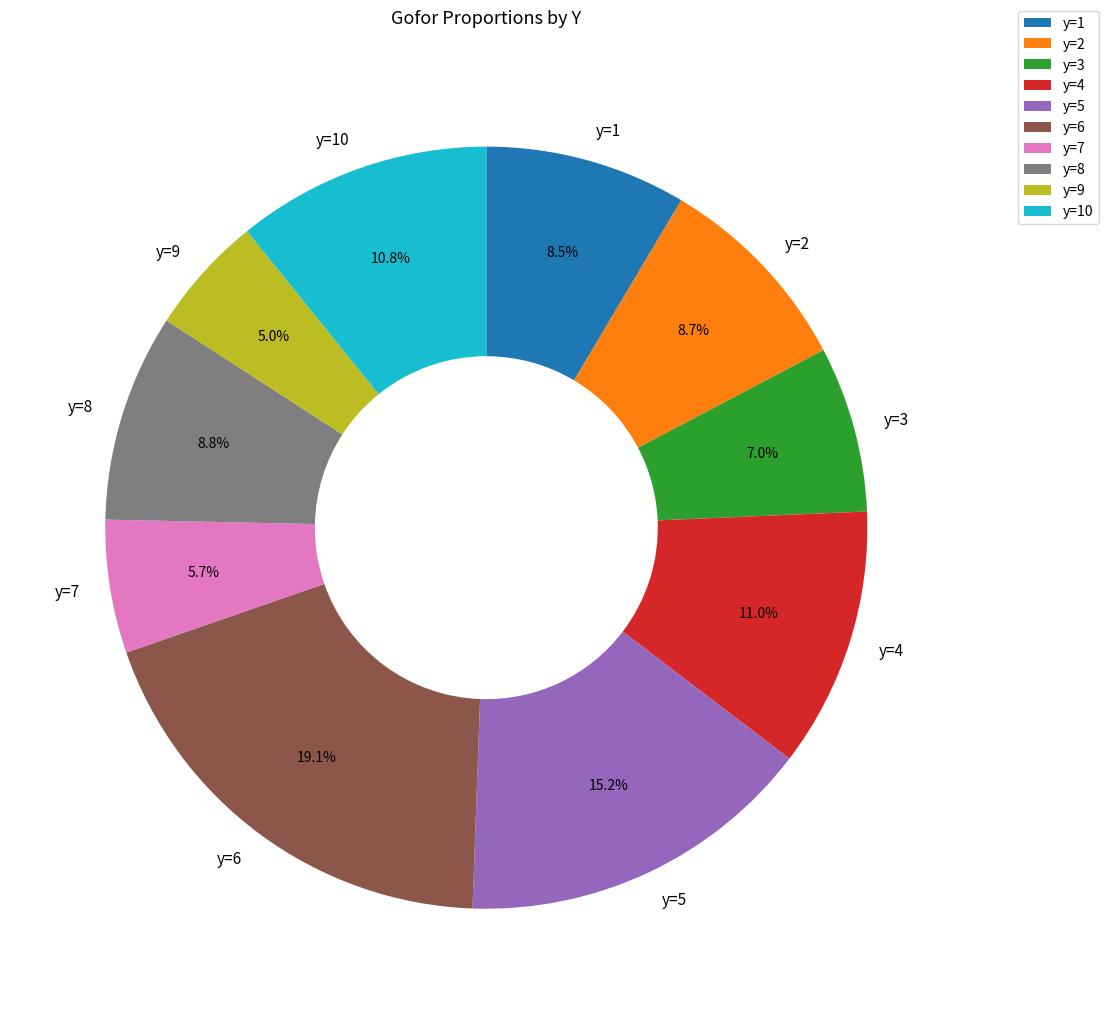

What is the ratio of the value at y=5 to the value at y=2?

1.7